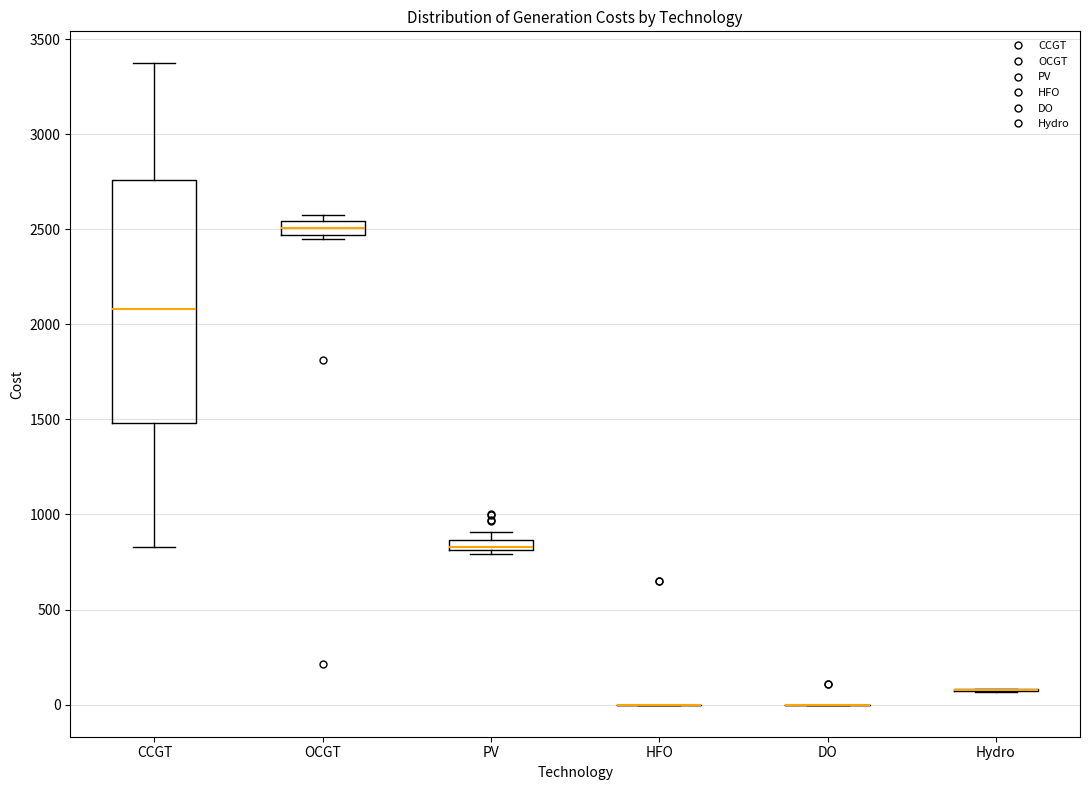

Where does the median line of the box for OCGT sit on the y-axis? The values are not printed on the chart, so give them approximately, as read against the axis.

2500